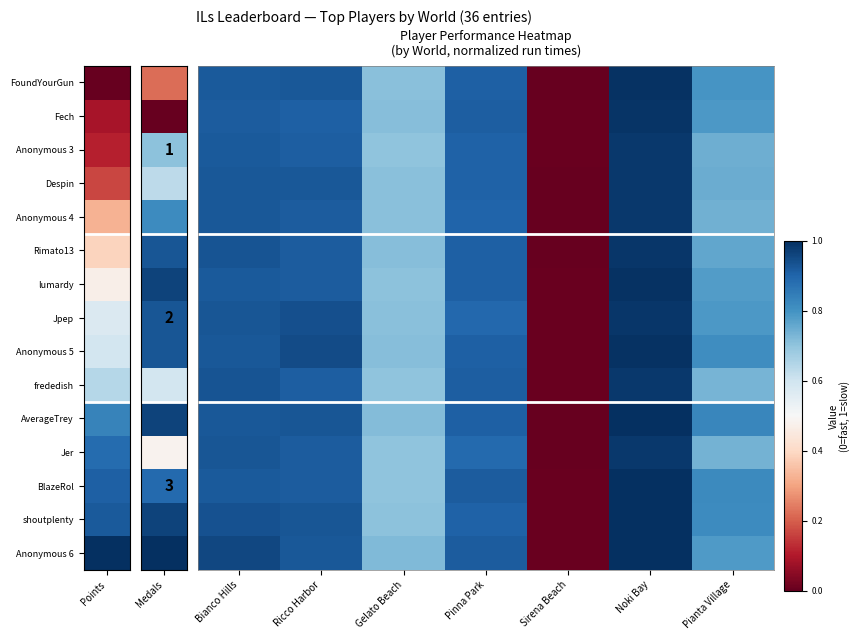

Count the number of categories in the chart.

7